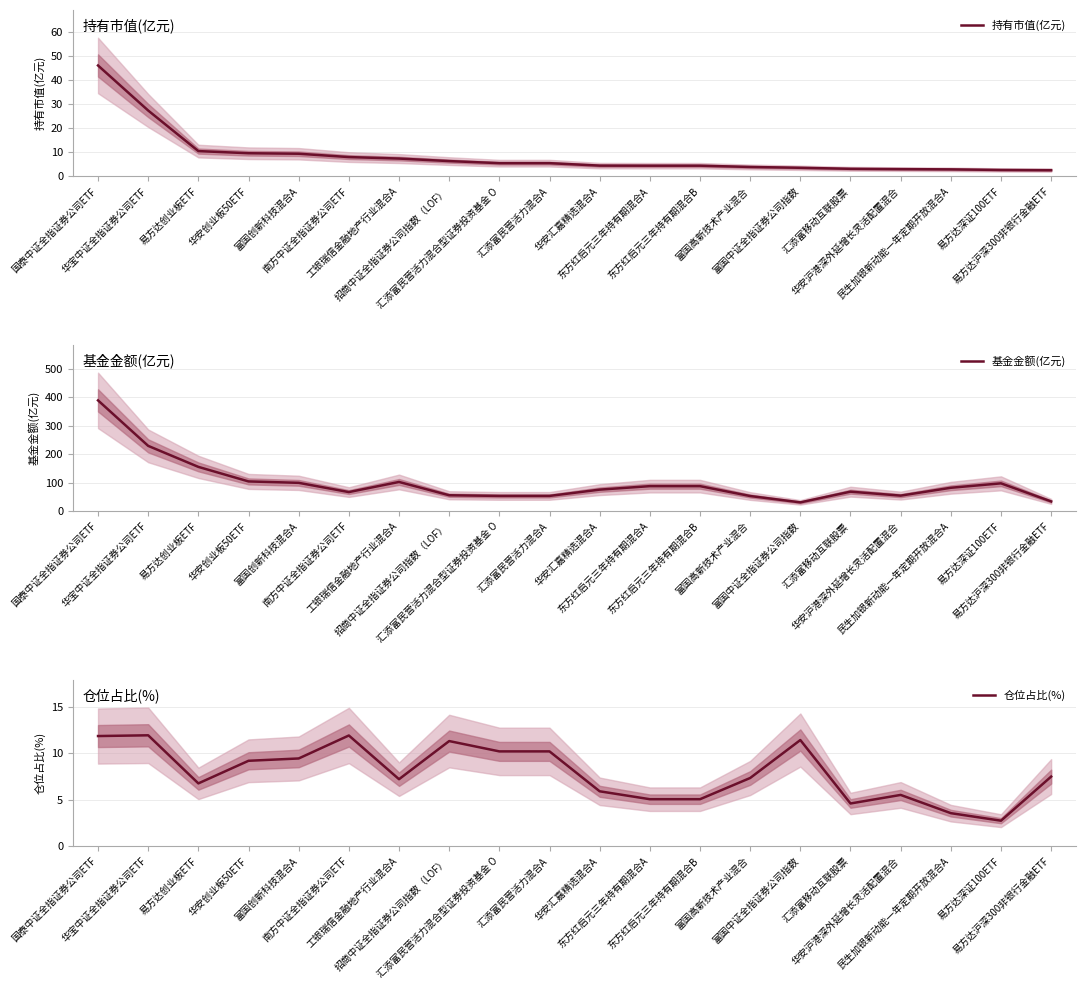

At which category does 基金金额(亿元) reach its first local valley?

南方中证全指证券公司ETF